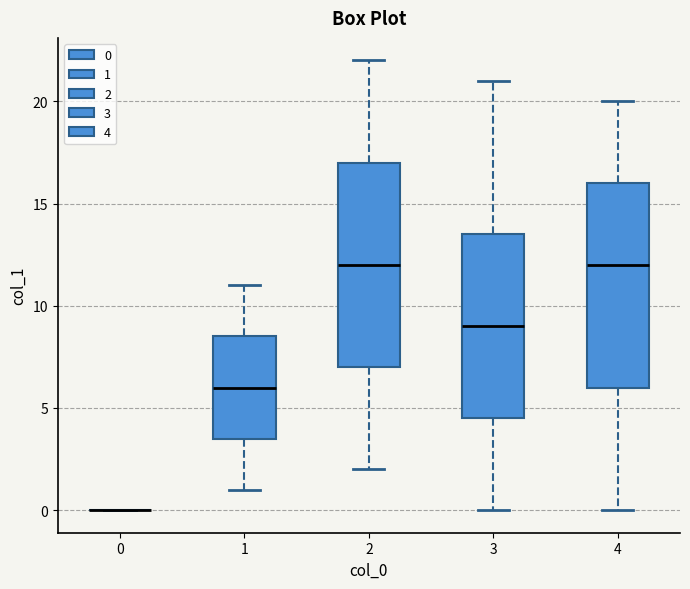

Reading left to right, read every box against the y-axis: the position of its median line, the range the box covers, and the ends of its whiskers. The values are not printed on the chart, so give them approximately, as read against the axis.

0: box collapsed to a line at 0.0, whiskers 0.0 to 0.0
1: median 6.0, box 3.5 to 8.5, whiskers 1.0 to 11.0
2: median 12.0, box 7.0 to 17.0, whiskers 2.0 to 22.0
3: median 9.0, box 4.5 to 13.5, whiskers 0.0 to 21.0
4: median 12.0, box 6.0 to 16.0, whiskers 0.0 to 20.0